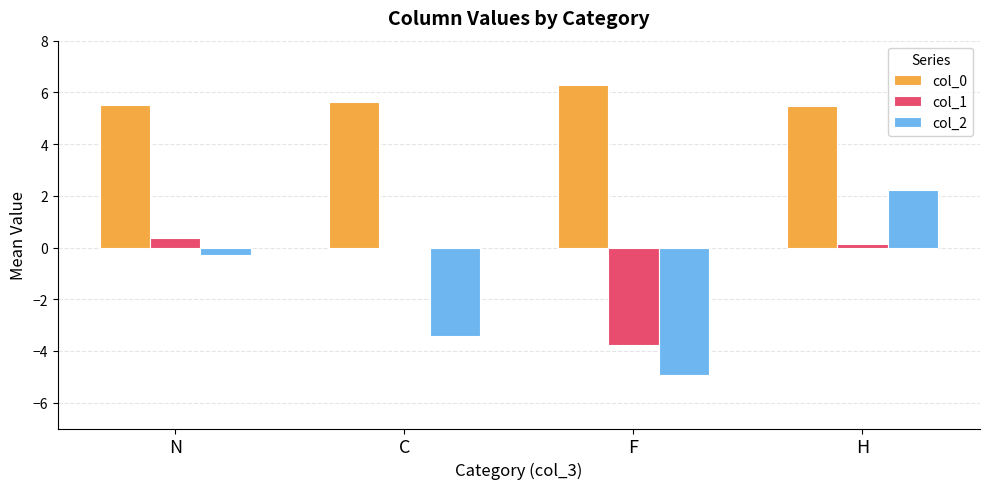

Does the chart contain stacked bars?

No